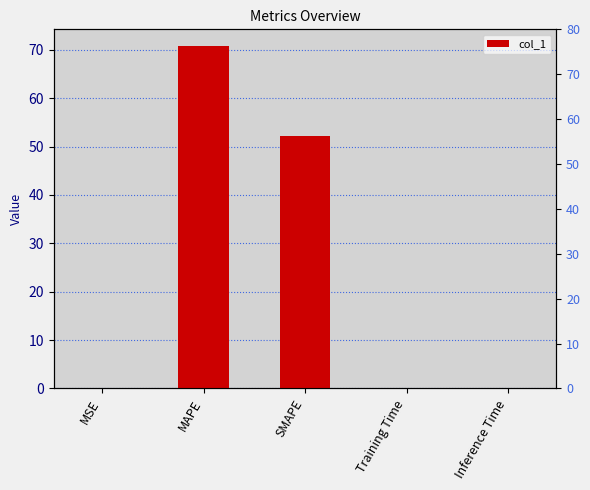

Are the bars horizontal?

No